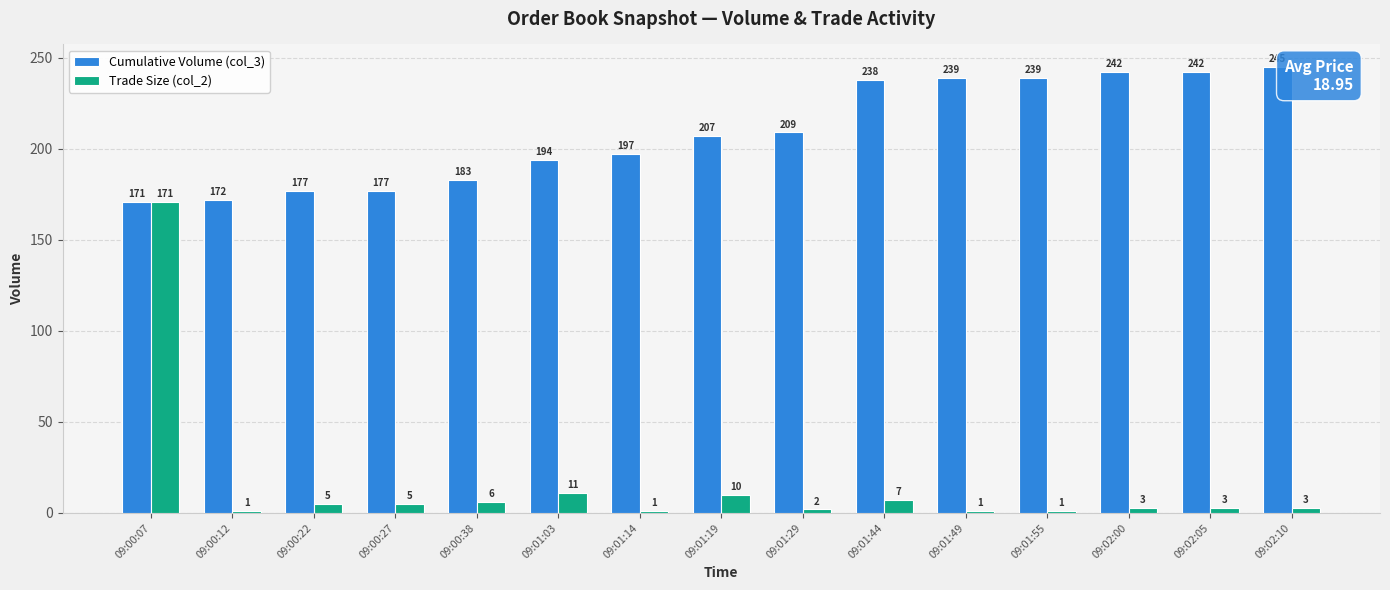

At which category is the sum across all series the highest?

09:00:07